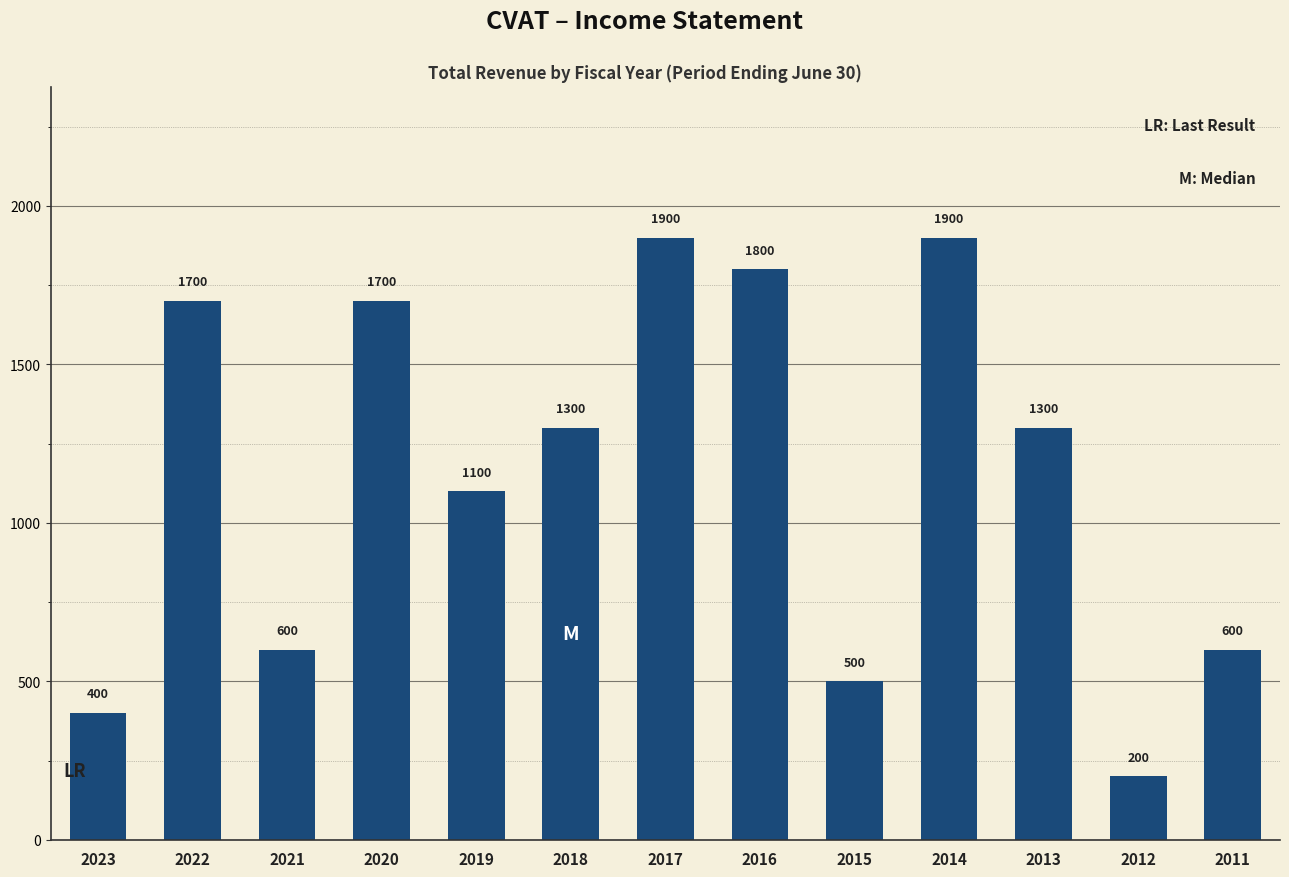

What is the sum of all values?

15000